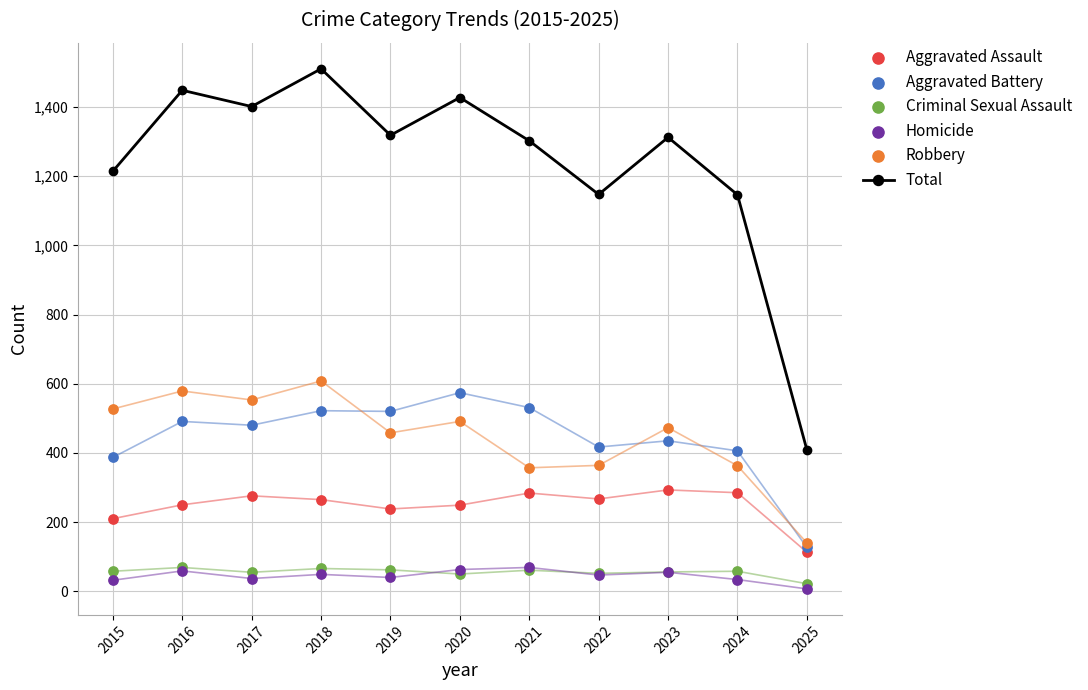

Which series has the largest total across all categories?

Total